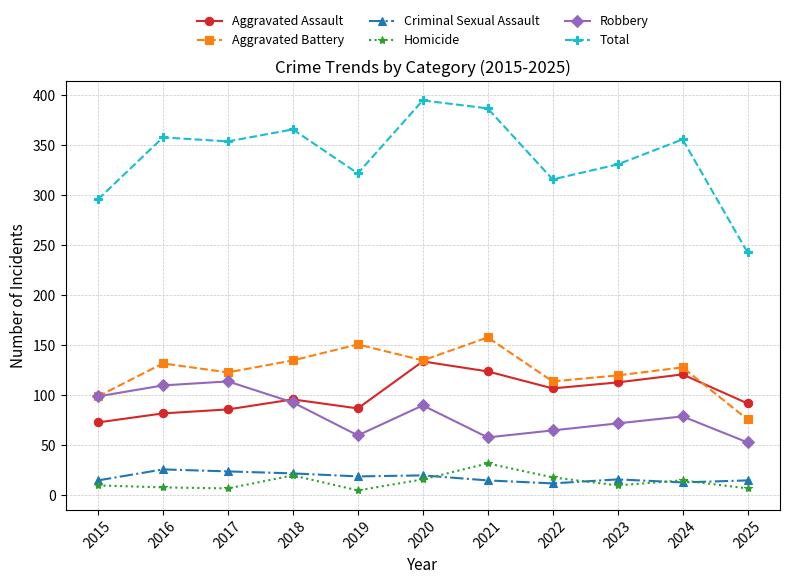

What is the difference between the maximum and minimum values in the Aggravated Assault series?

61